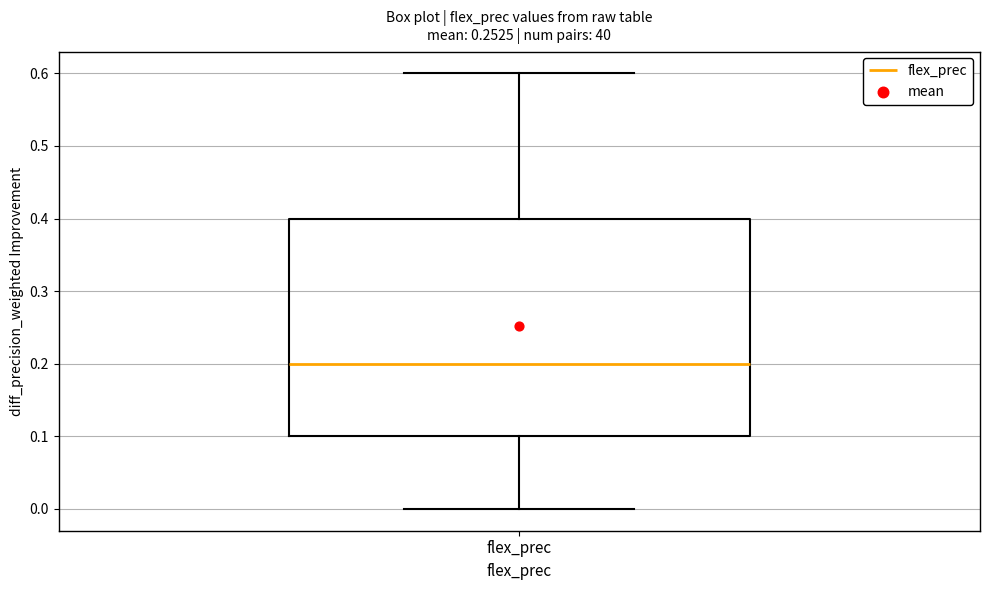

Read this box plot against the y-axis: the position of the median line, the range covered by the box, and the ends of both whiskers. The values are not printed on the chart, so give them approximately, as read against the axis.

median 0.2, box 0.1 to 0.4, whiskers 0.0 to 0.6